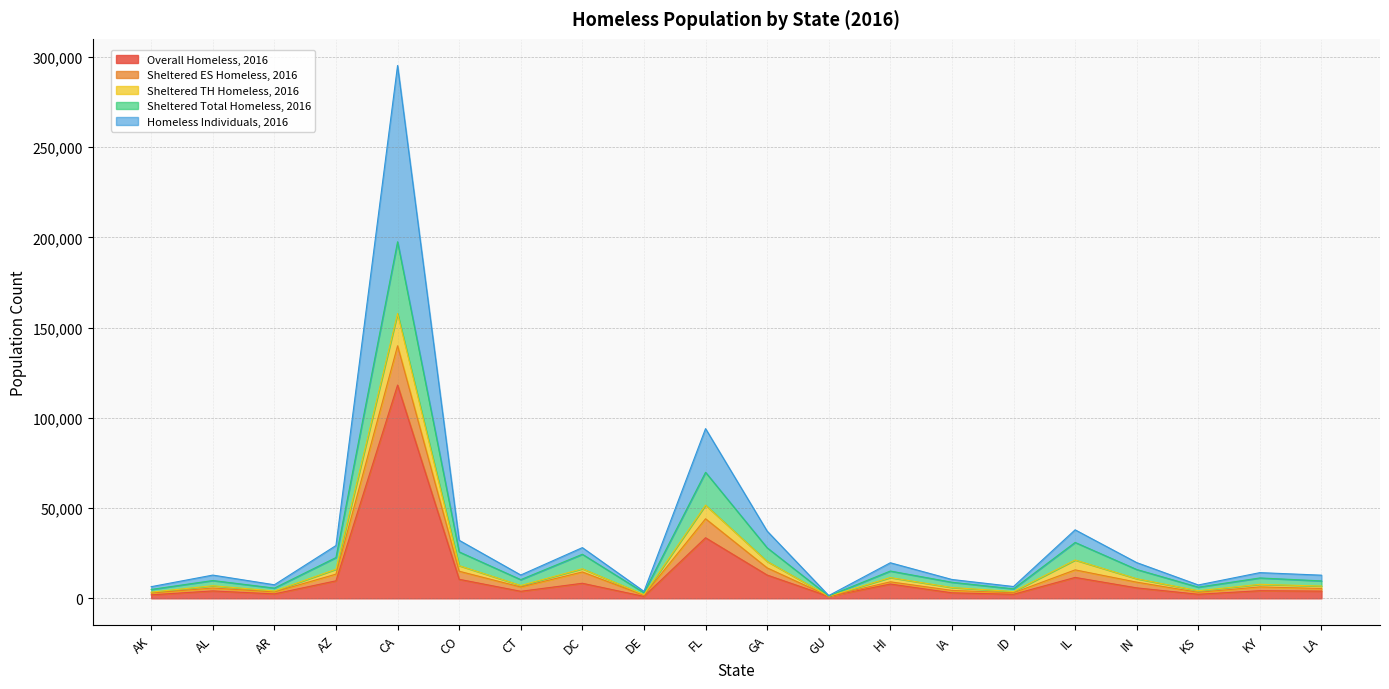

At which label is Overall Homeless, 2016 closest to 59606?

FL